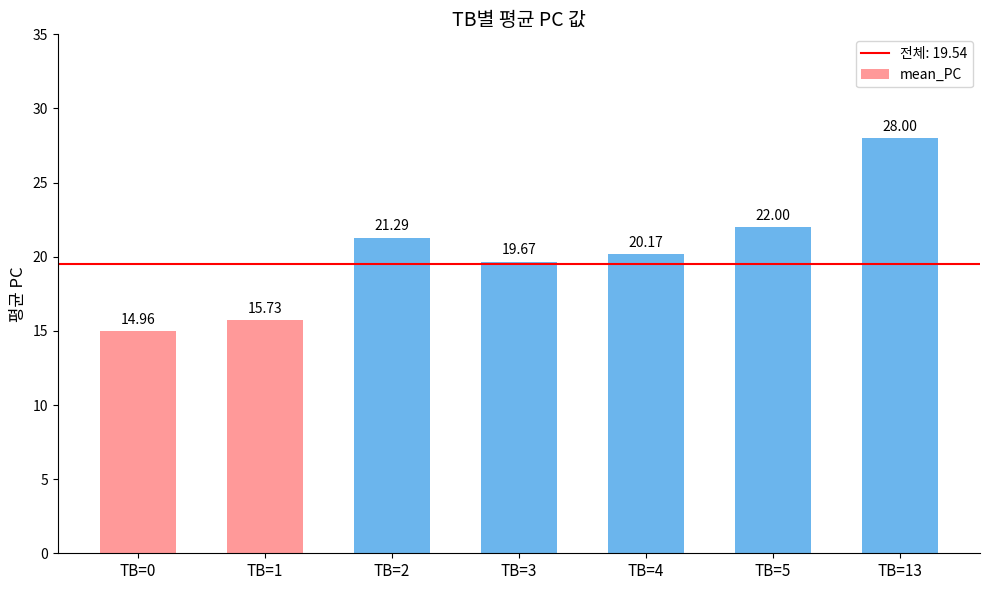

Which label corresponds to the largest value in the chart?

TB=13